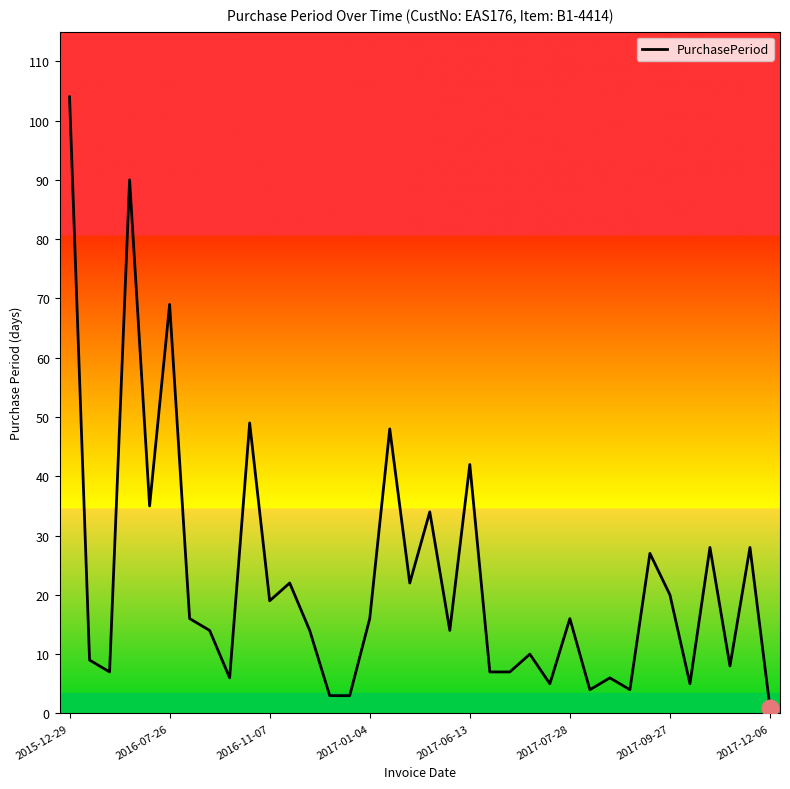

Reading right to left, what are all the values shown in this chart?

1	28	8	28	5	20	27	4	6	4	16	5	10	7	7	42	14	34	22	48	16	3	3	14	22	19	49	6	14	16	69	35	90	7	9	104